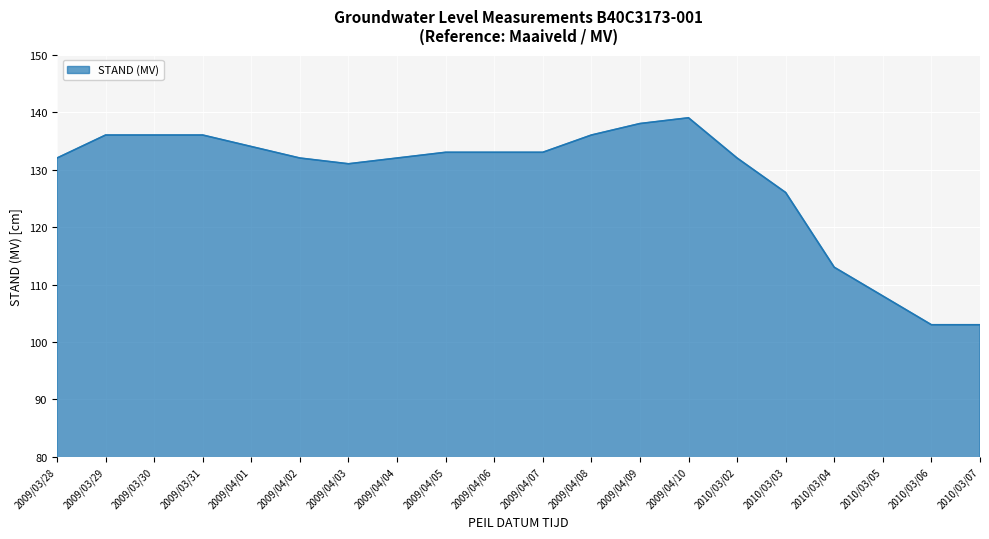

What is the ratio of the value at 2009/04/02 to the value at 2009/04/01?

1.0